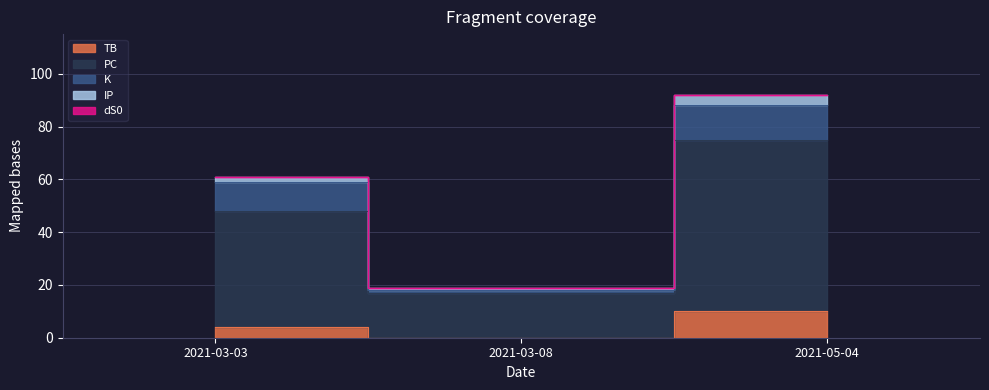

At which category does the chart reach its peak across all series?

2021-05-04